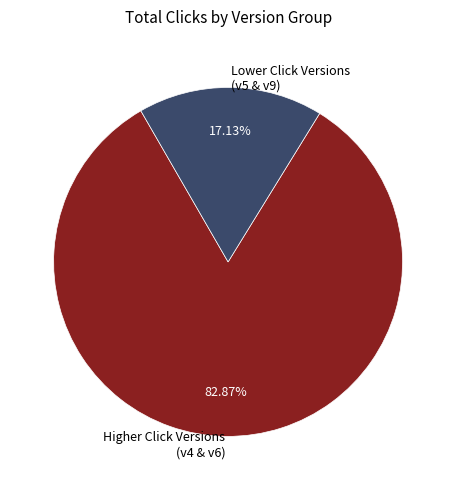

Which has a higher value, Lower Click Versions (v5 & v9) or Higher Click Versions (v4 & v6)?

Higher Click Versions (v4 & v6)